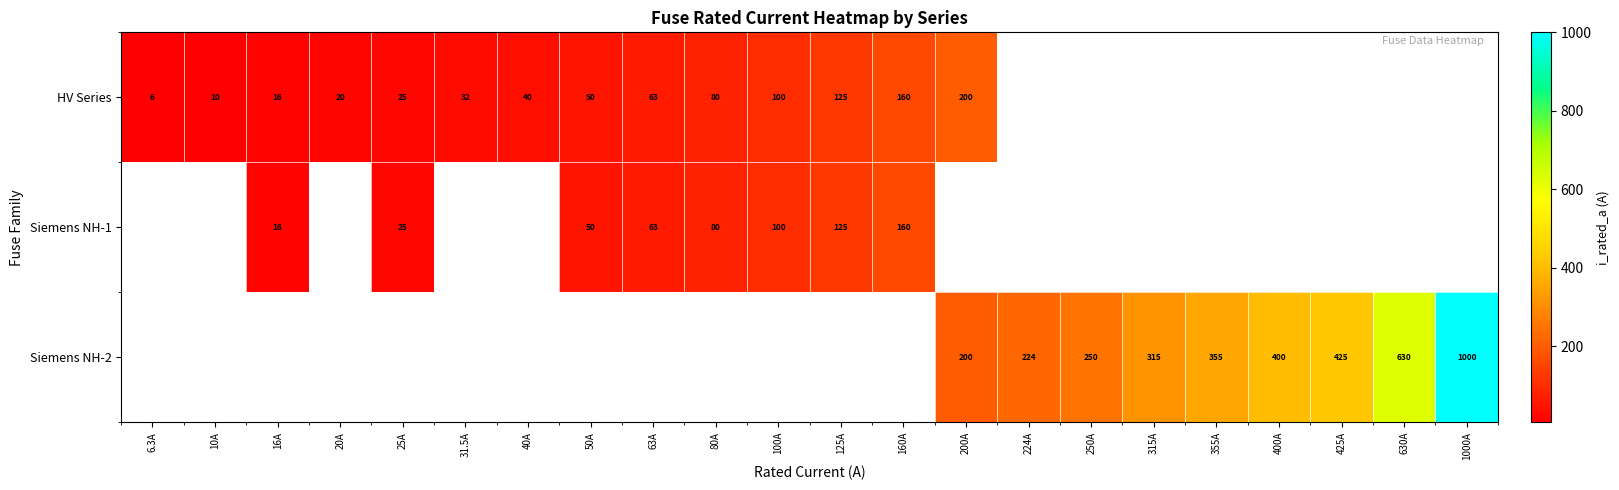

Count the number of categories in the chart.

22